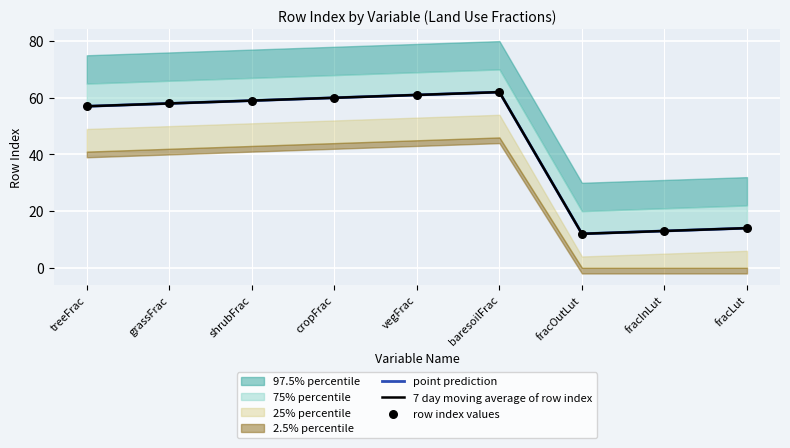

At which category is the sum across all series the highest?

baresoilFrac